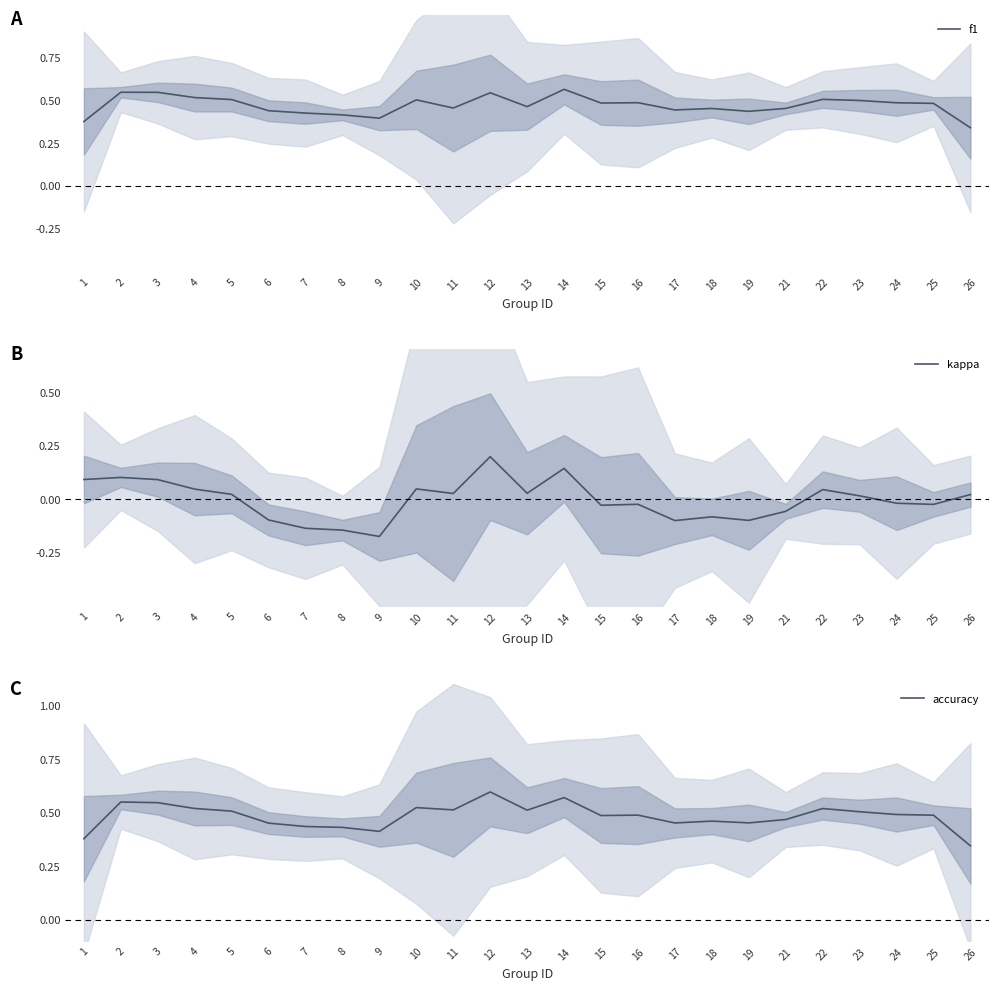

Which category has the lowest value in the accuracy series?

26